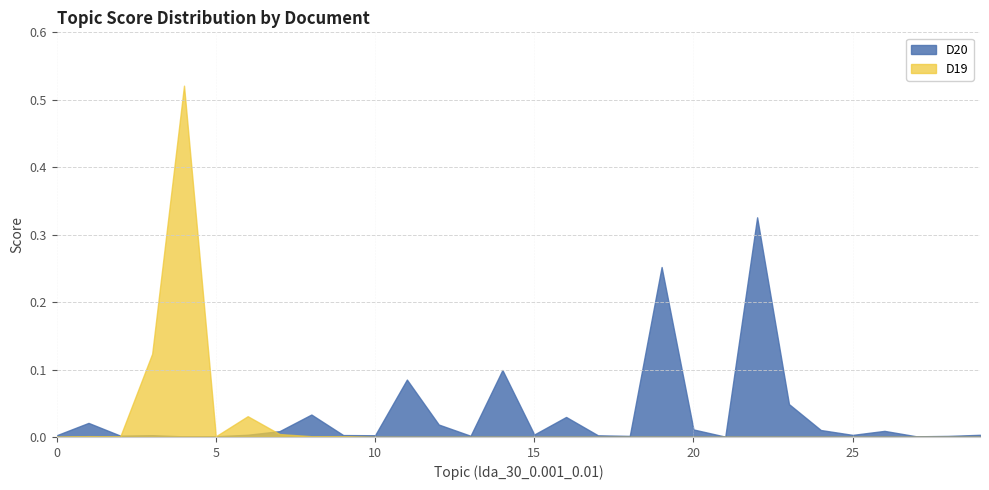

Reading right to left, list all the values displayed in this chart.

D20: 29=0.0	28=0.0	27=0.0	26=0.0	25=0.0	24=0.0	23=0.0	22=0.3	21=0.0	20=0.0	19=0.3	18=0.0	17=0.0	16=0.0	15=0.0	14=0.1	13=0.0	12=0.0	11=0.1	10=0.0	9=0.0	8=0.0	7=0.0	6=0.0	5=0.0	4=0.0	3=0.0	2=0.0	1=0.0	0=0.0
D19: 29=0.0	28=0.0	27=0.0	26=0.0	25=0.0	24=0.0	23=0.0	22=0.0	21=0.0	20=0.0	19=0.0	18=0.0	17=0.0	16=0.0	15=0.0	14=0.0	13=0.0	12=0.0	11=0.0	10=0.0	9=0.0	8=0.0	7=0.0	6=0.0	5=0.0	4=0.5	3=0.1	2=0.0	1=0.0	0=0.0